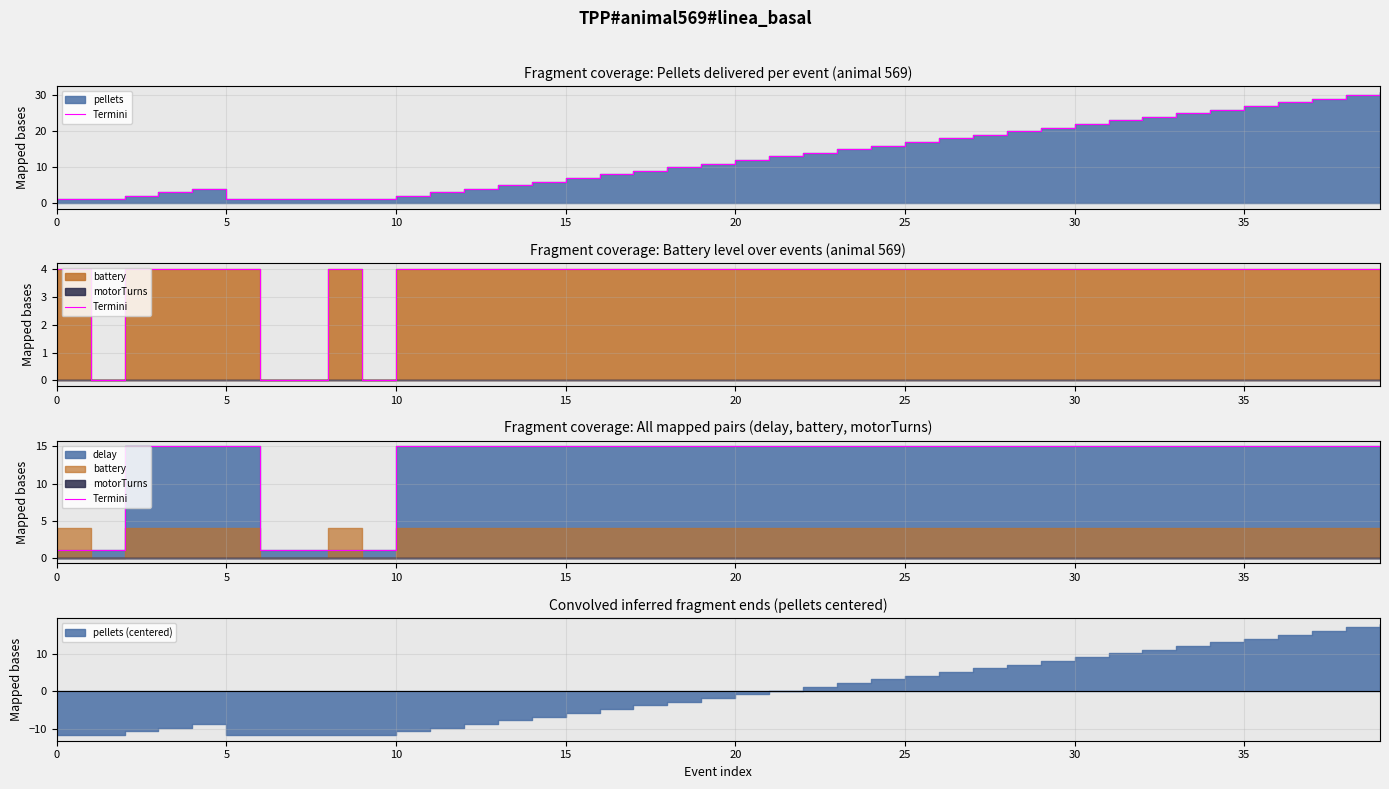

How many lines are shown in the chart?

1